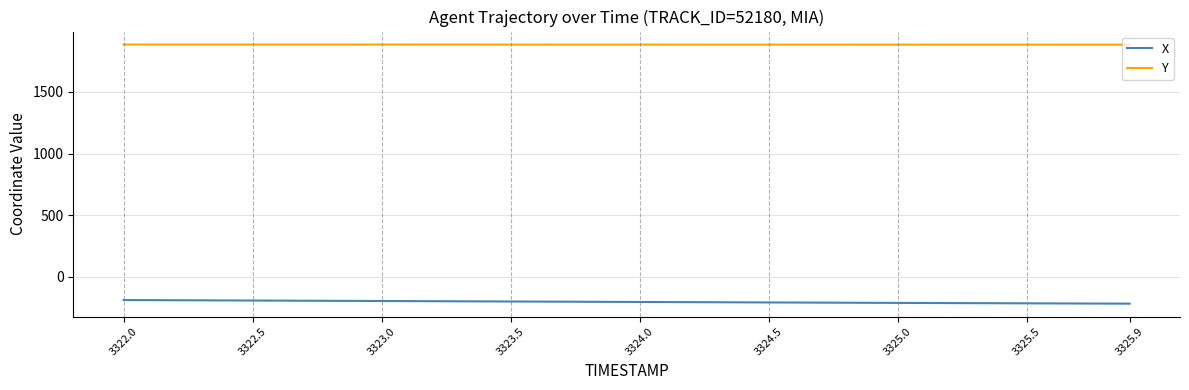

True or false: Y and X intersect in this chart.

False